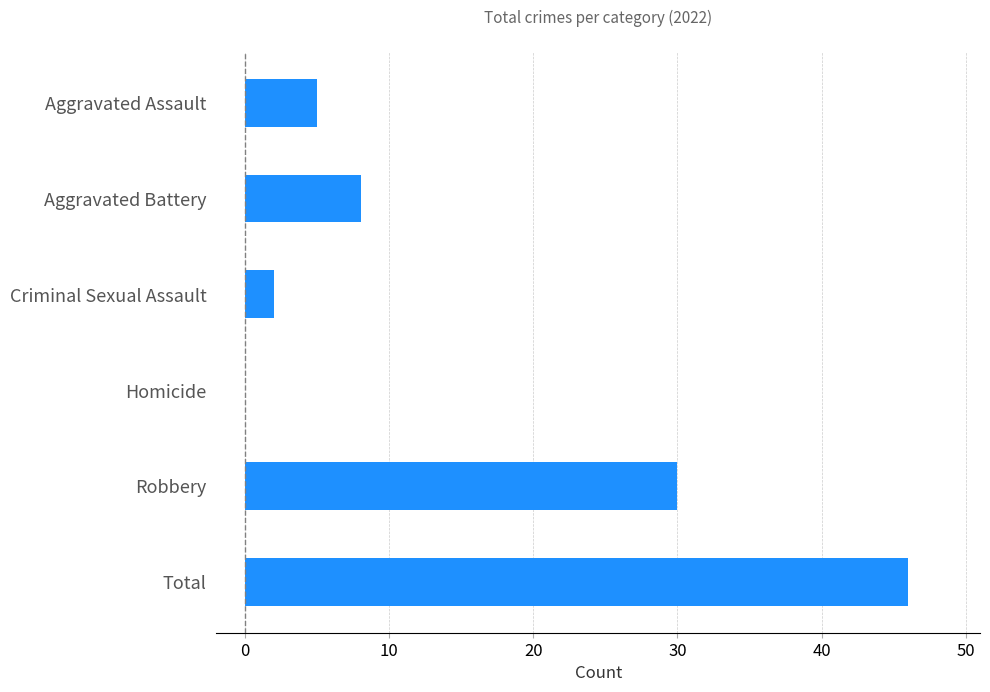

Between Robbery and Aggravated Battery, which is larger?

Robbery